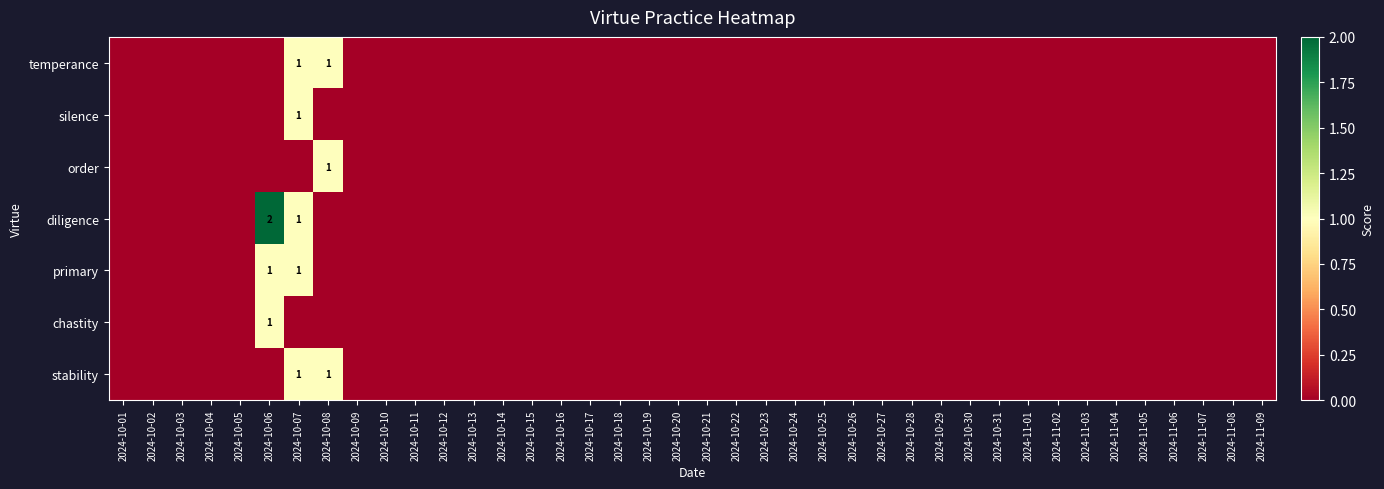

Is it true that silence equals 0 at 2024-10-23?

True